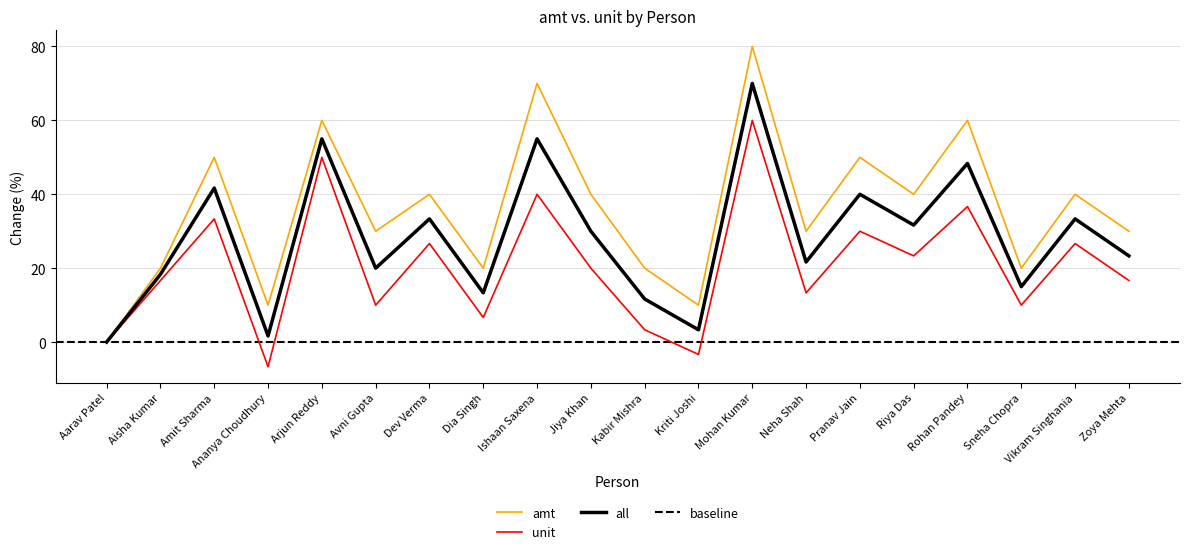

Is it true that unit equals 74.1 at Arjun Reddy?

False